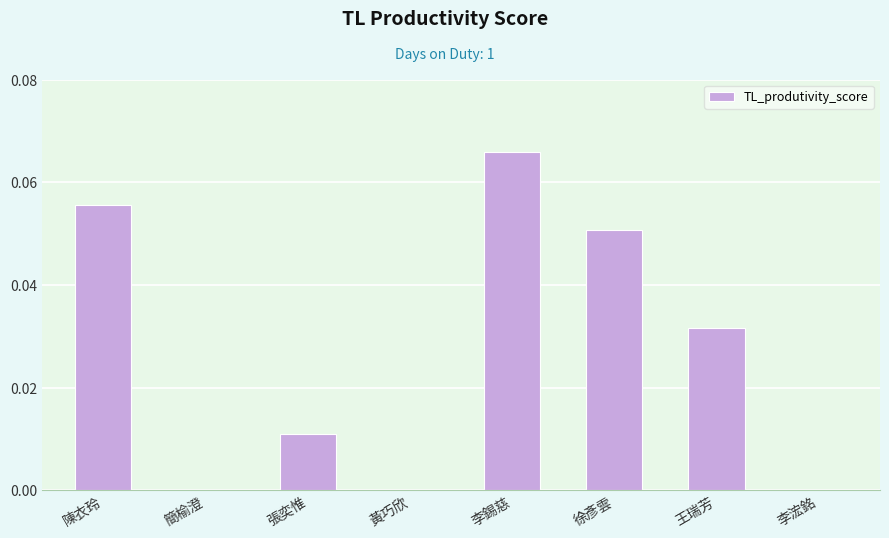

Which category has the highest value across all series?

李錫慈